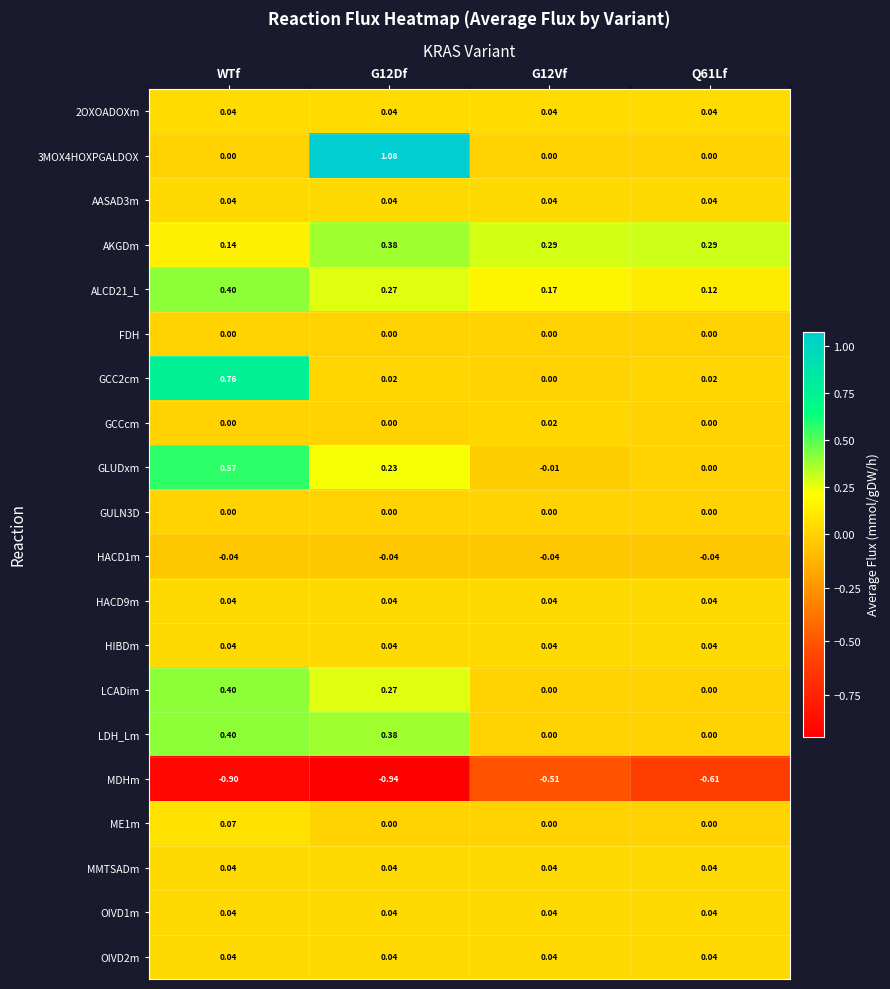

At which category is the sum across all series the highest?

WTf